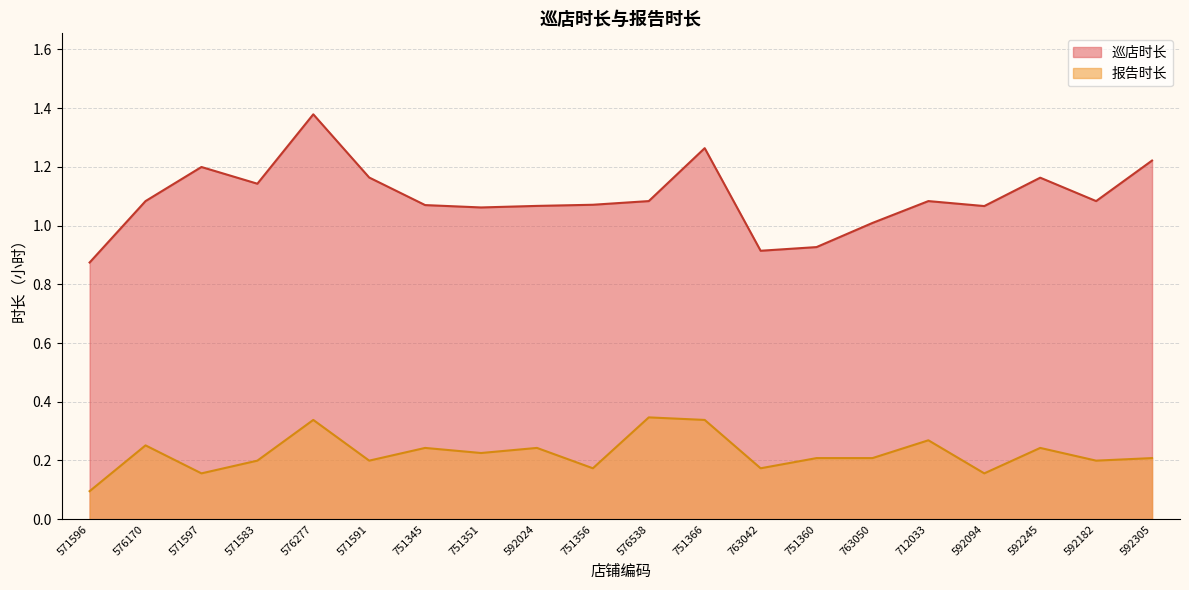

What is the sum of the 巡店时长 values at 592024 and 571583?

2.2